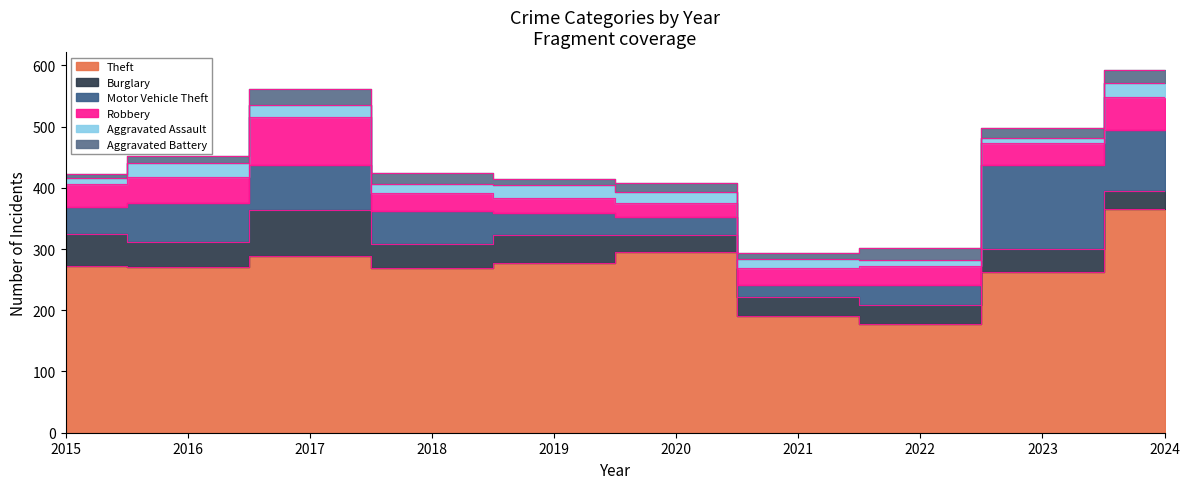

The value of Aggravated Battery at 2017 is 25. True or false?

True